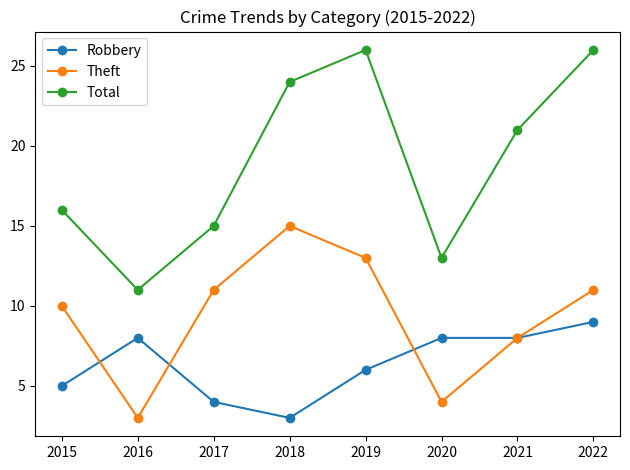

Where is Total nearest to the value 18?

2015